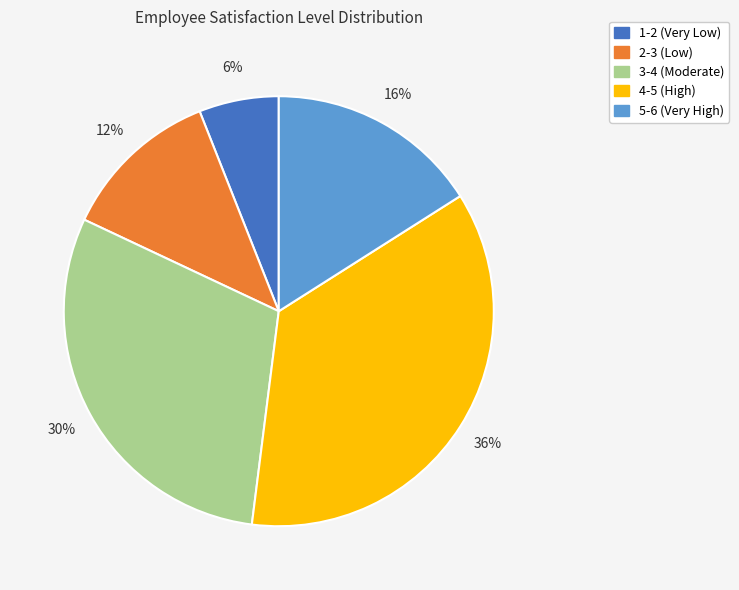

To the nearest percent, what portion does 2-3 (Low) represent?

12%